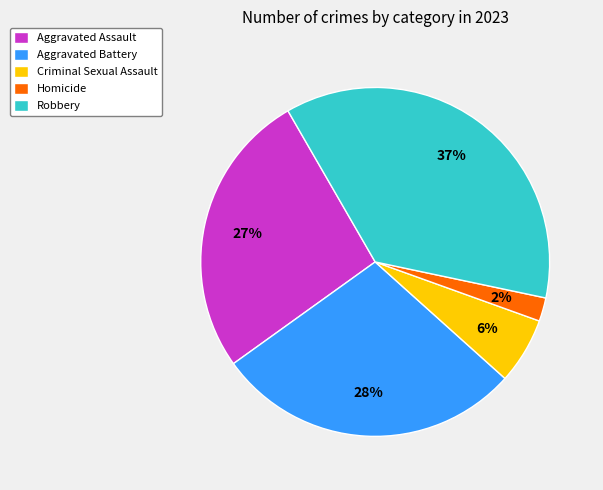

What is the largest slice in the pie chart?

Robbery